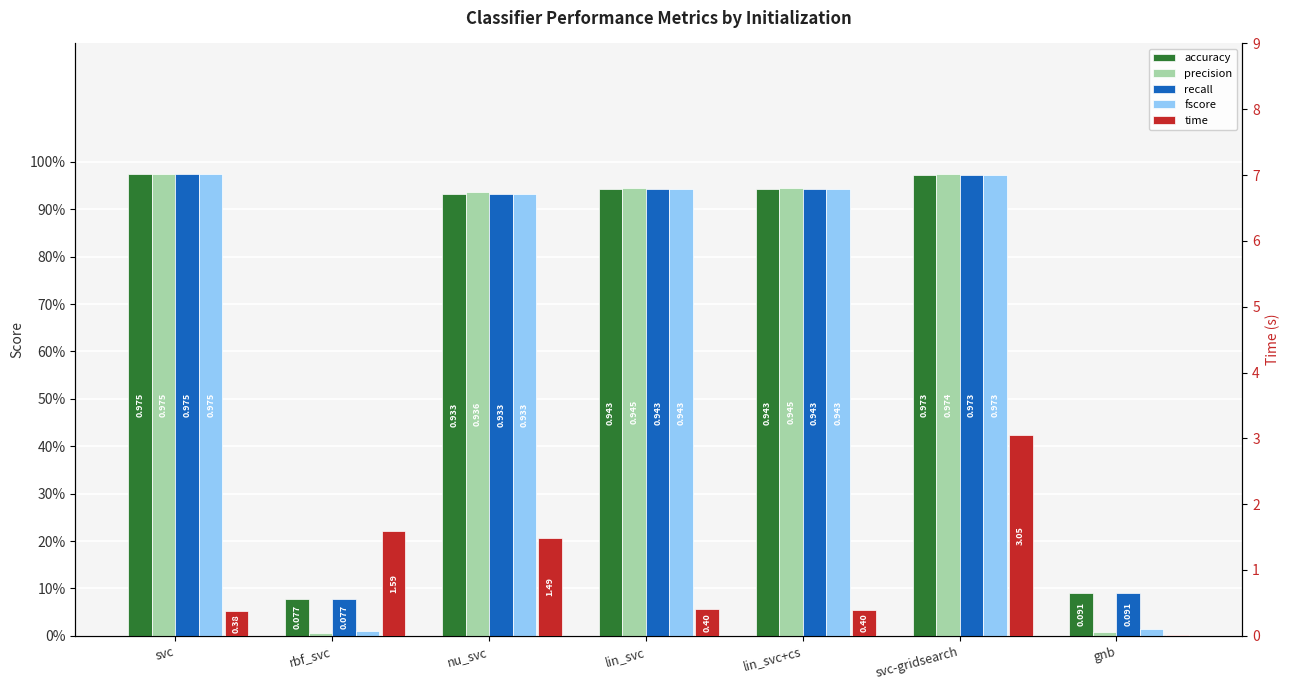

What is the average value of the accuracy series?

0.7